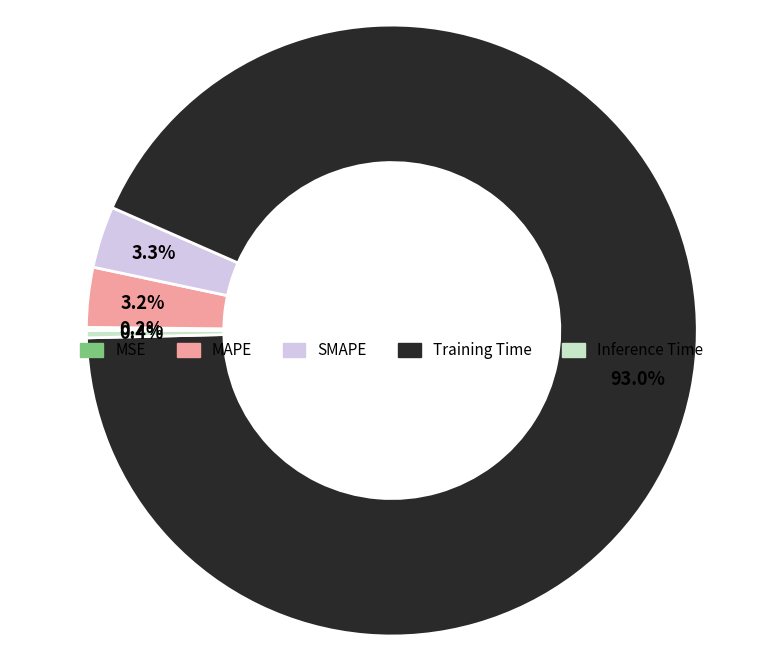

Which has a higher value, Inference Time or Training Time?

Training Time